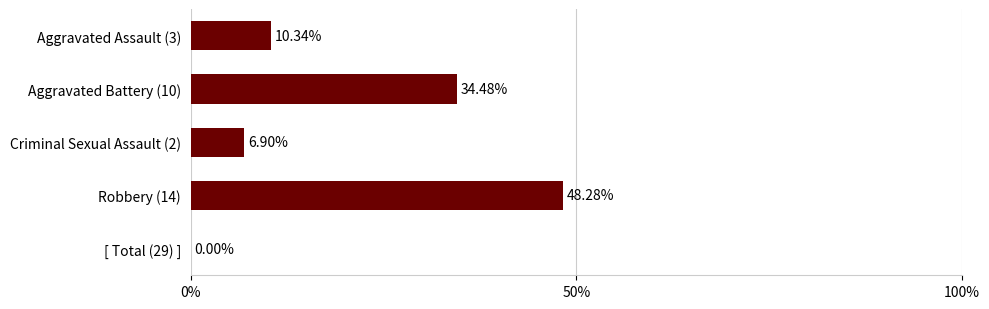

Between Criminal Sexual Assault (2) and [ Total (29) ], which is larger?

Criminal Sexual Assault (2)